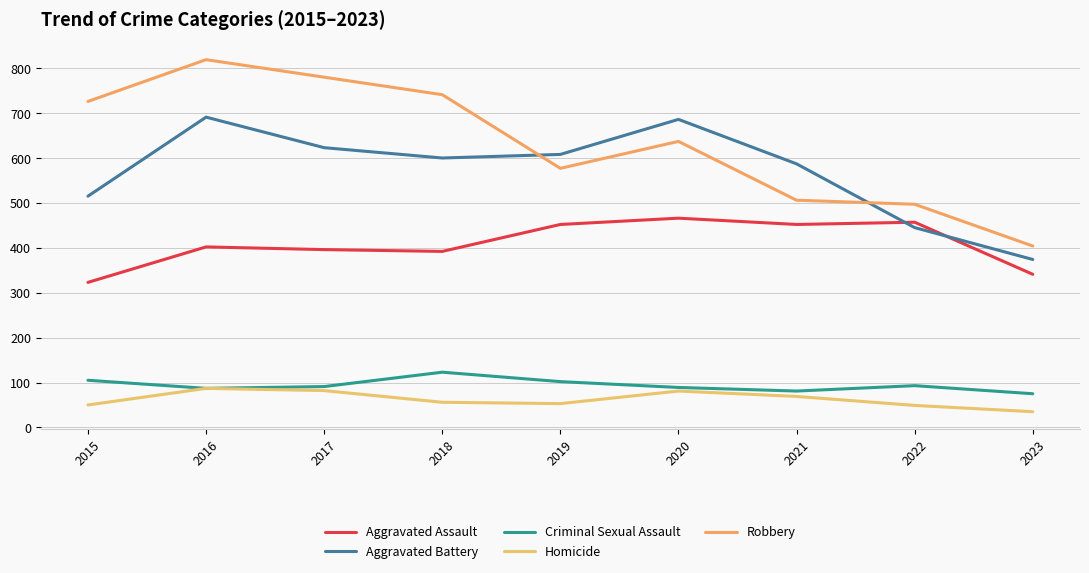

How many lines are shown in the chart?

5